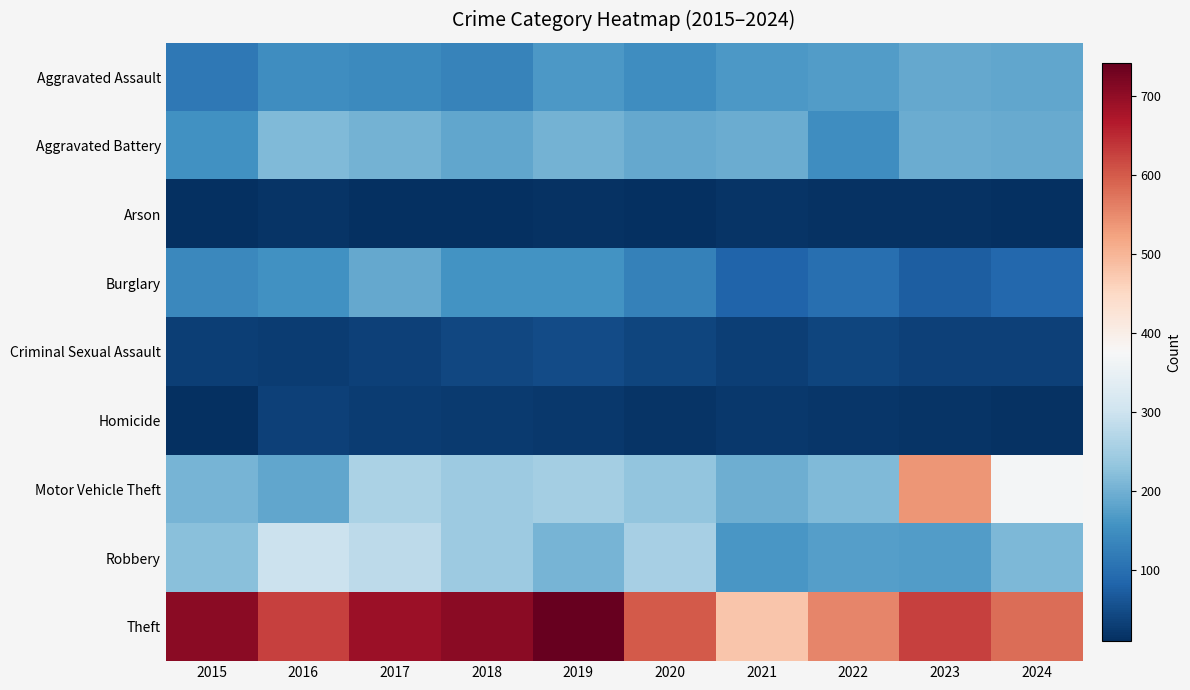

Which category has the lowest value across all series?

2017